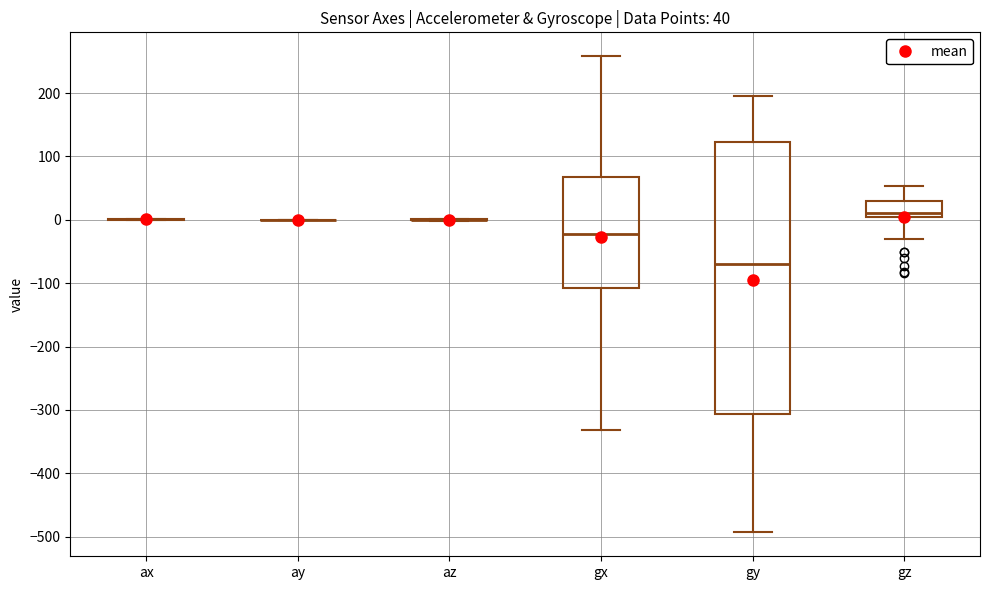

Comparing the boxes themselves (not the whiskers), which one is the tallest?

gy